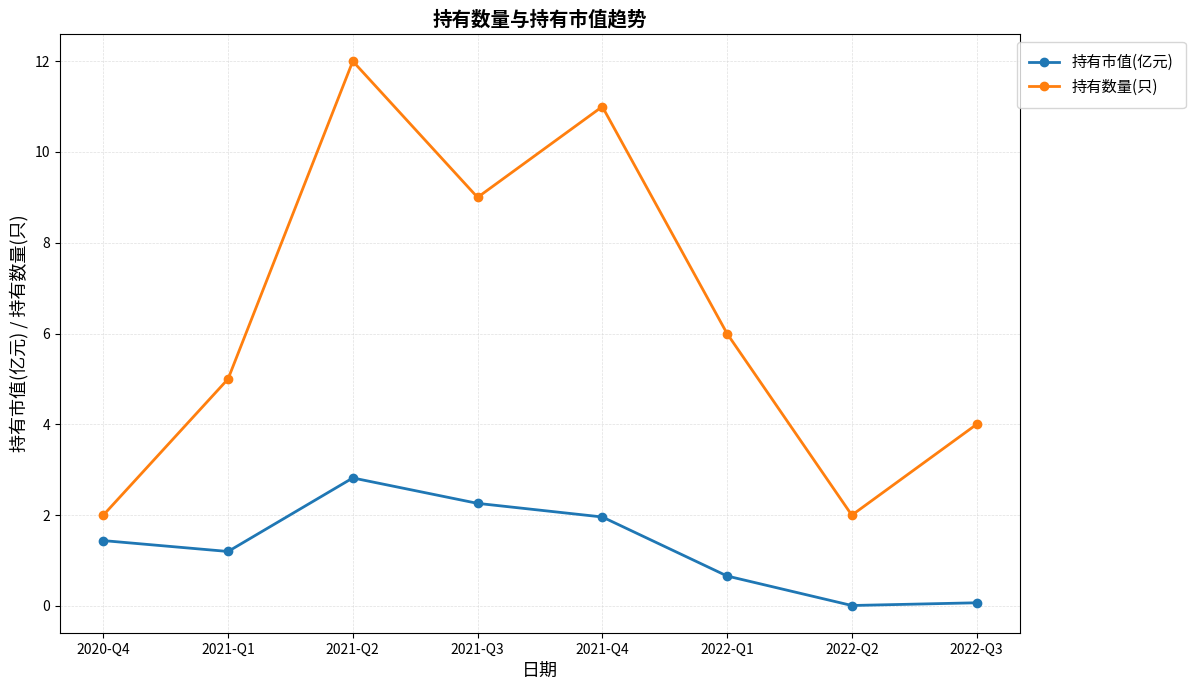

What are all the series names shown in the legend?

持有市值(亿元), 持有数量(只)